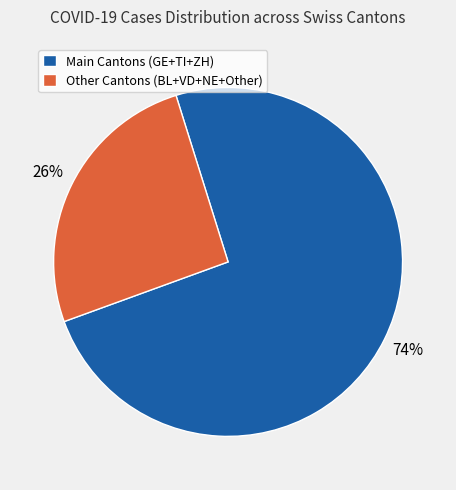

To the nearest percent, what is the average slice percentage?

50%